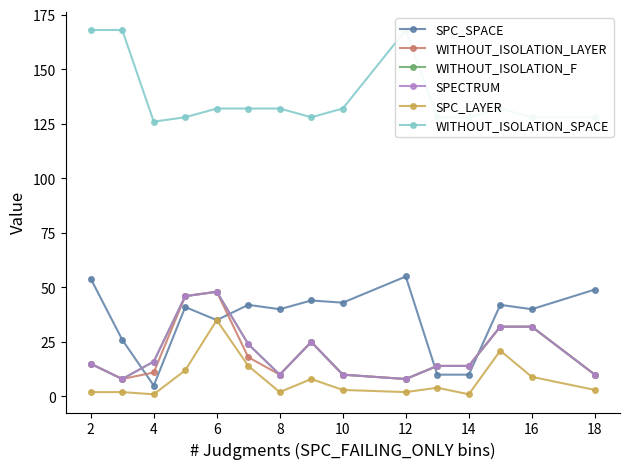

Is it true that WITHOUT_ISOLATION_LAYER equals 10 at 10?

True